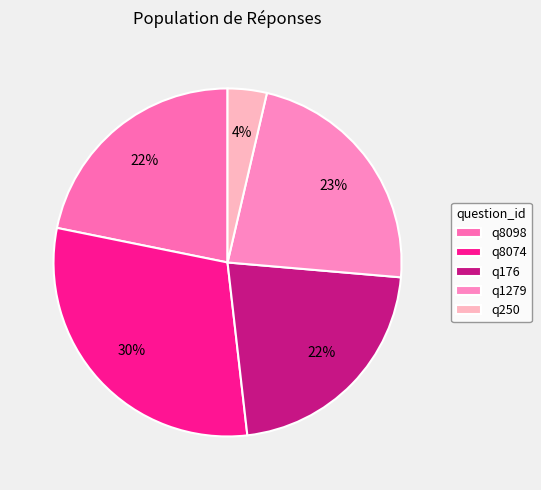

How many slices are in this pie chart?

5